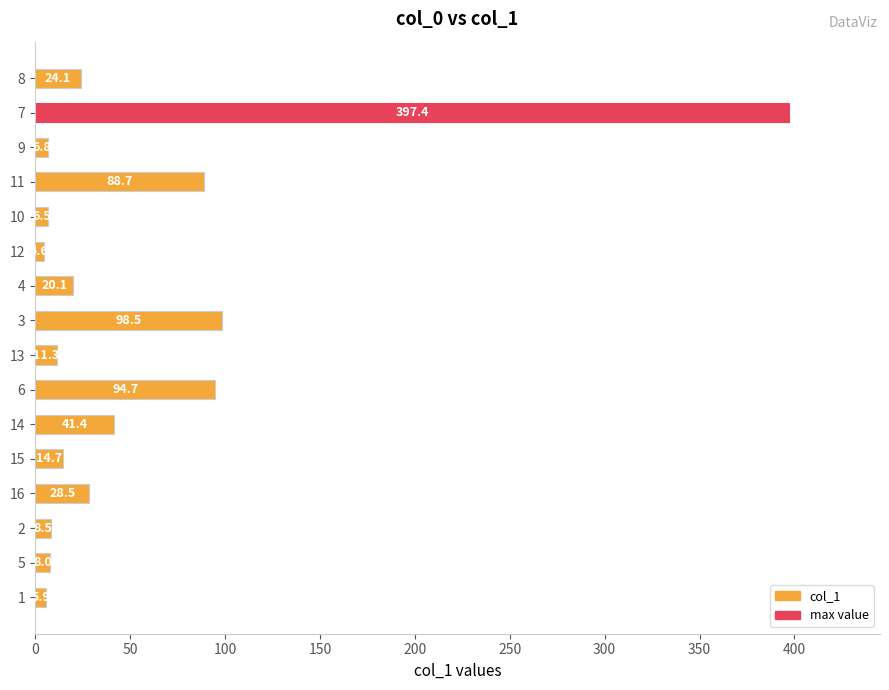

Rank the categories by value from lowest to highest.

12, 1, 10, 9, 5, 2, 13, 15, 4, 8, 16, 14, 11, 6, 3, 7